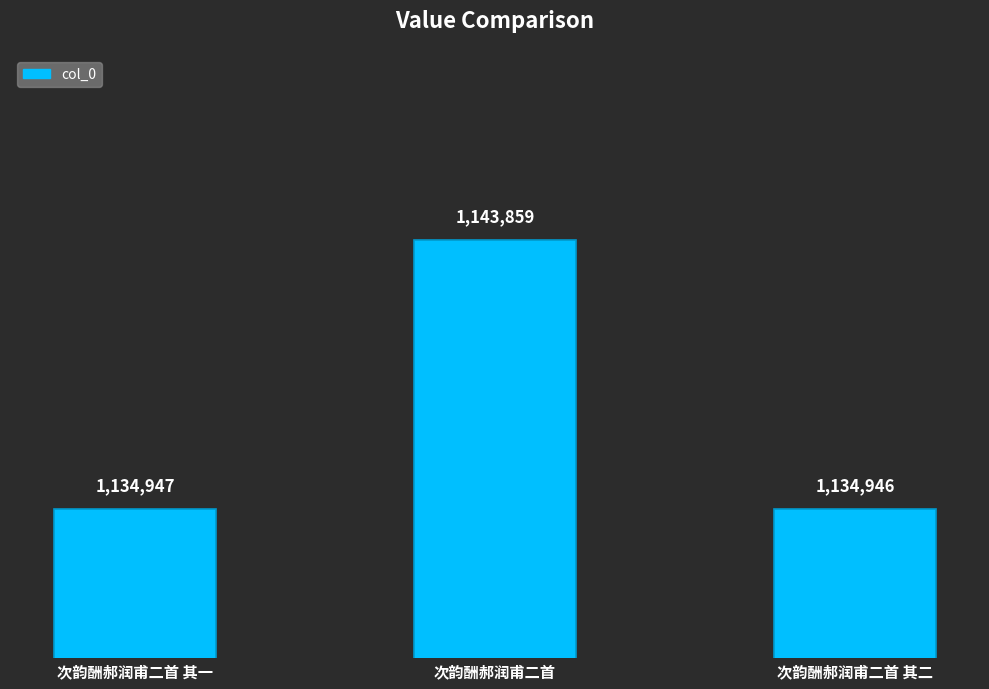

List the labels in order of value, largest first.

次韵酬郝润甫二首, 次韵酬郝润甫二首 其一, 次韵酬郝润甫二首 其二